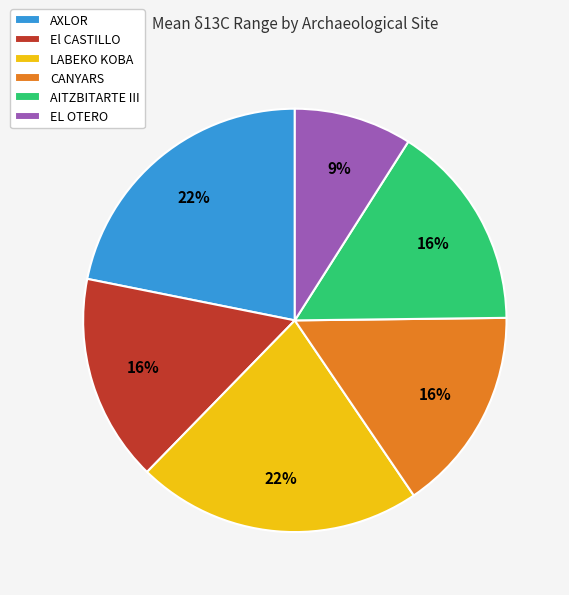

To the nearest percent, what is the difference between the largest and smallest slice percentages?

13%